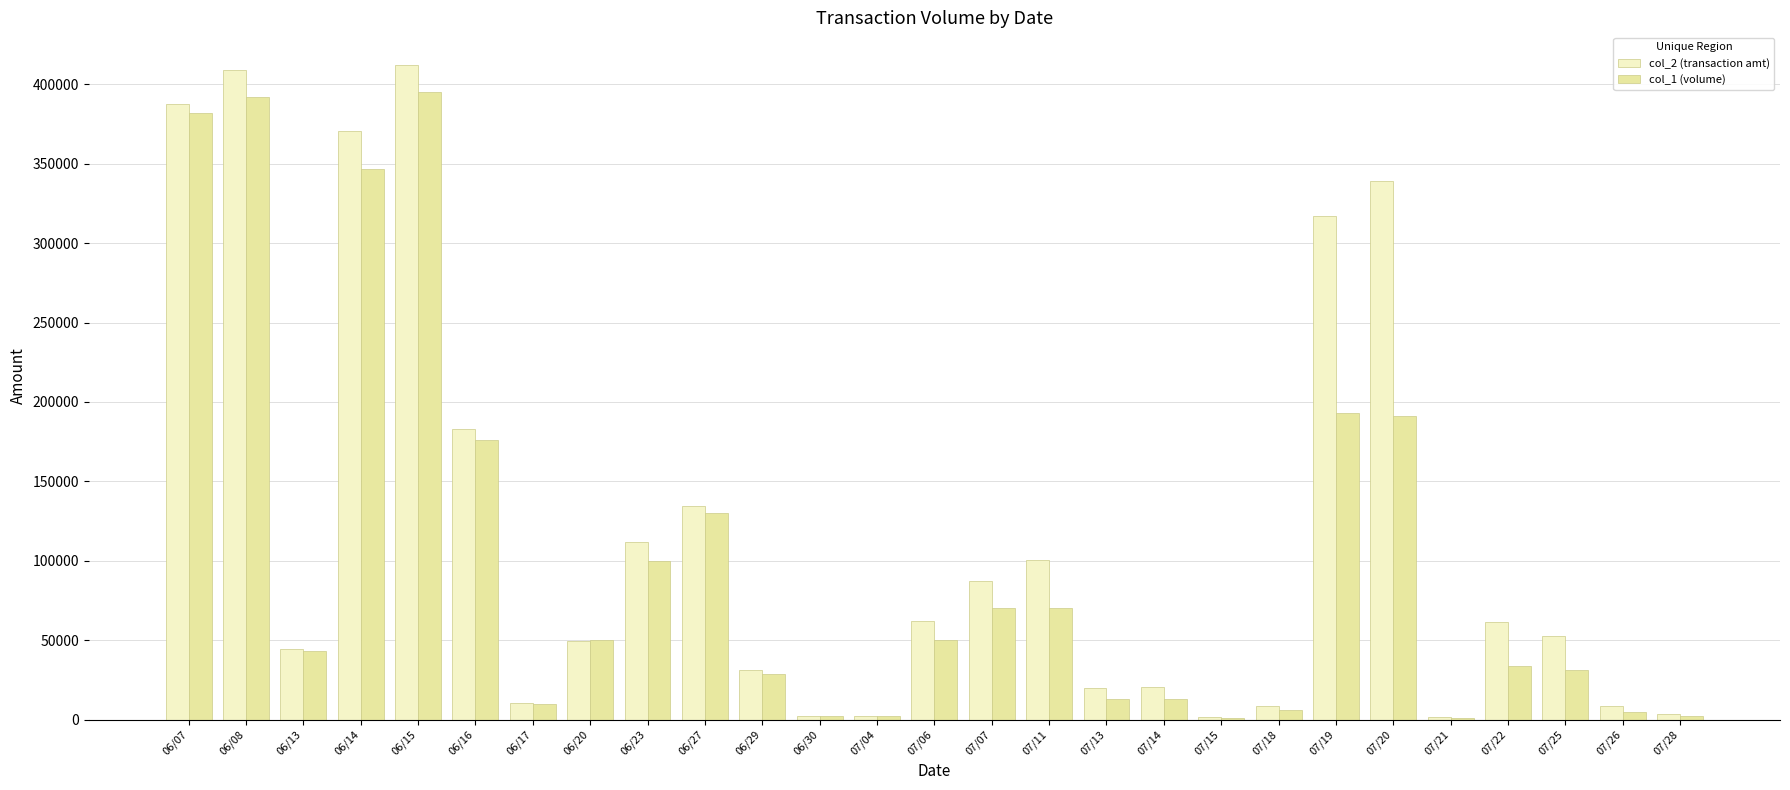

What is the total value across all series at 07/04?

4320